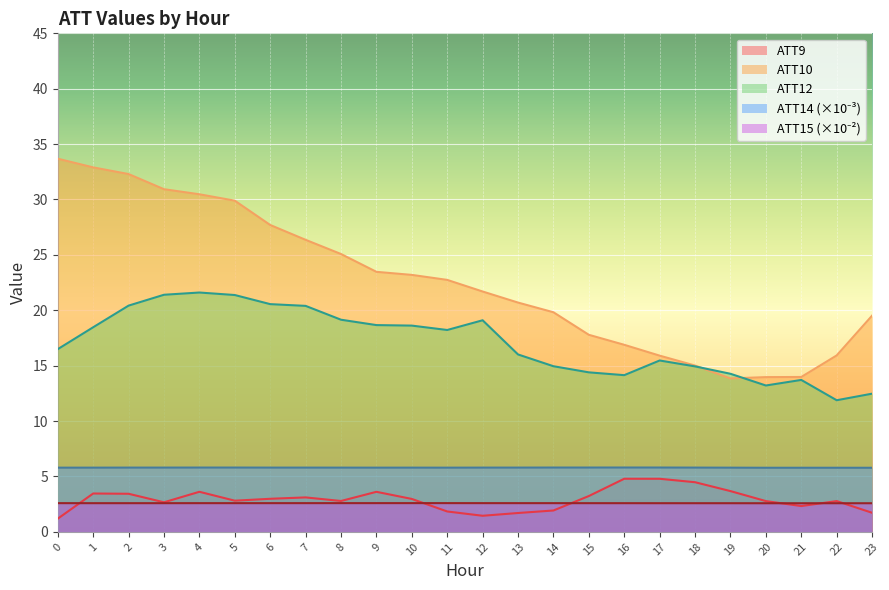

Is it true that ATT12 equals 18.6 at 10?

True